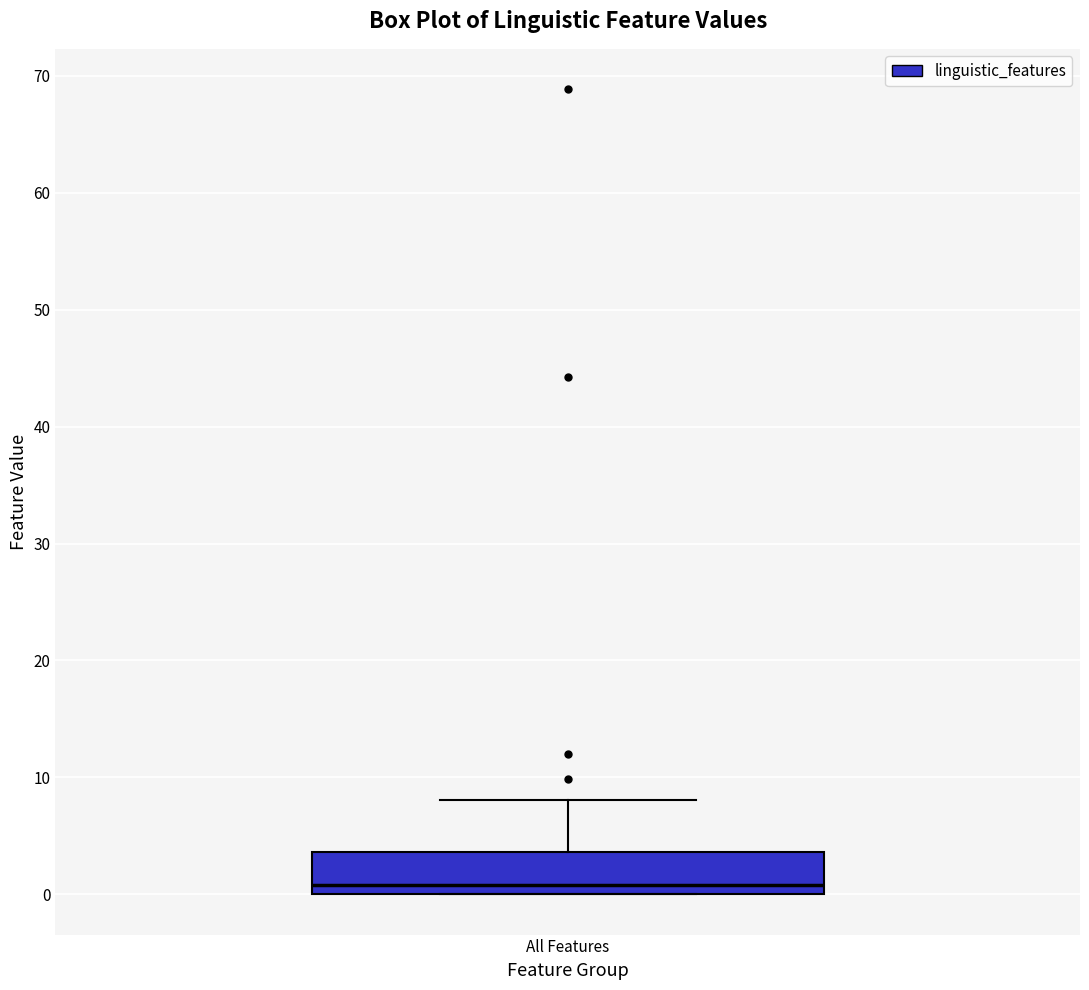

Read this box plot against the y-axis: the position of the median line, the range covered by the box, and the ends of both whiskers. The values are not printed on the chart, so give them approximately, as read against the axis.

median 1, box 0 to 4, whiskers 0 to 8